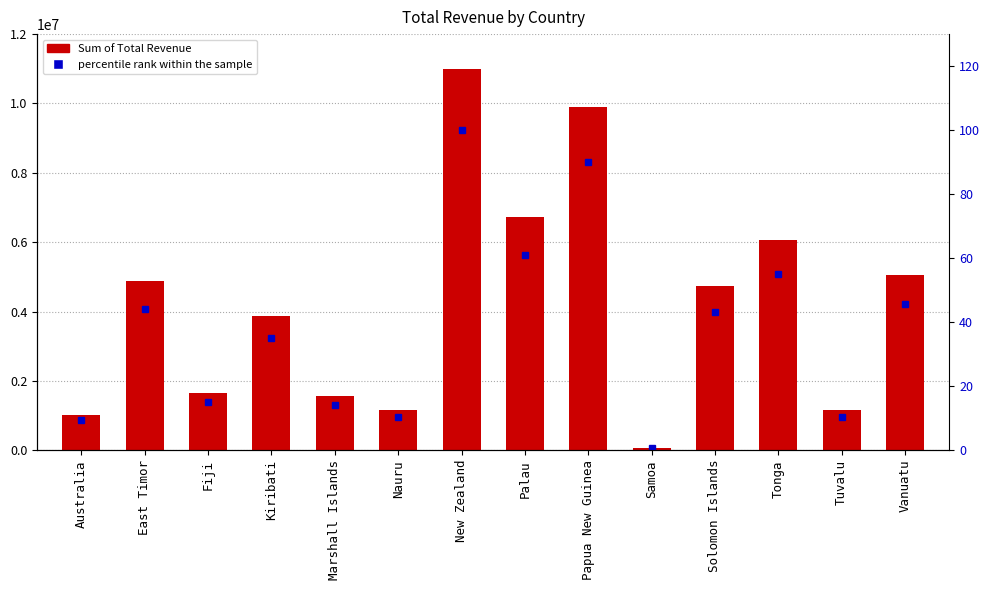

Reading left to right, what are all the values shown in this chart?

Sum of Total Revenue: Australia=1028294.4	East Timor=4866681.1	Fiji=1643113.9	Kiribati=3867050.0	Marshall Islands=1568930.5	Nauru=1151598.5	New Zealand=11006494.8	Palau=6721954.6	Papua New Guinea=9909474.8	Samoa=76386.7	Solomon Islands=4747670.5	Tonga=6051190.5	Tuvalu=1147336.8	Vanuatu=5046103.1
percentile rank within the sample: Australia=9.3	East Timor=44.2	Fiji=14.9	Kiribati=35.1	Marshall Islands=14.3	Nauru=10.5	New Zealand=100.0	Palau=61.1	Papua New Guinea=90.0	Samoa=0.7	Solomon Islands=43.1	Tonga=55.0	Tuvalu=10.4	Vanuatu=45.8